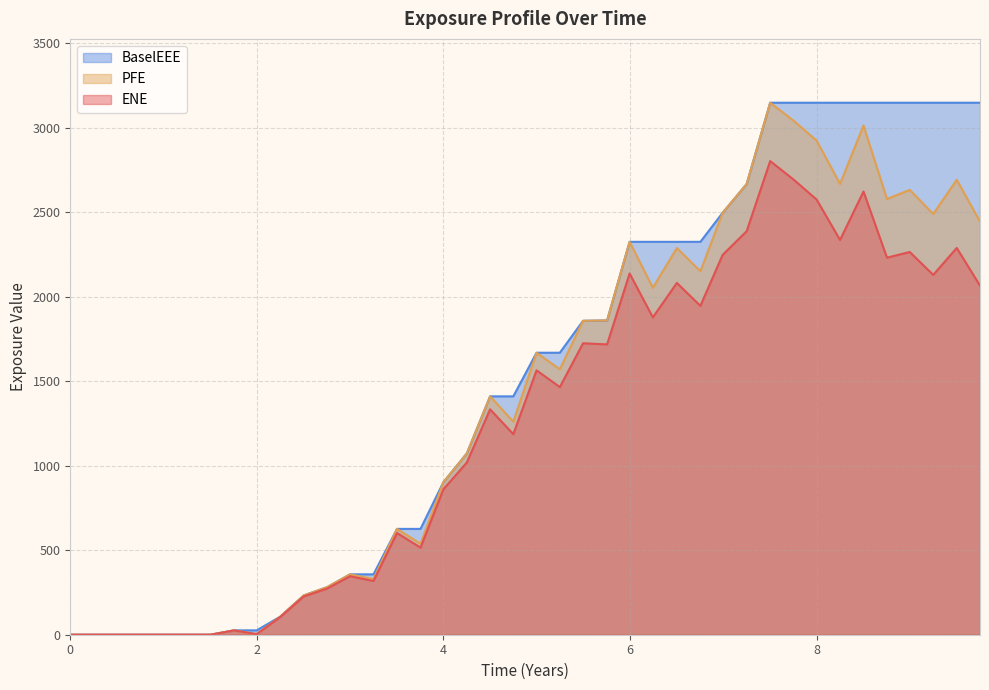

How many lines are shown in the chart?

3